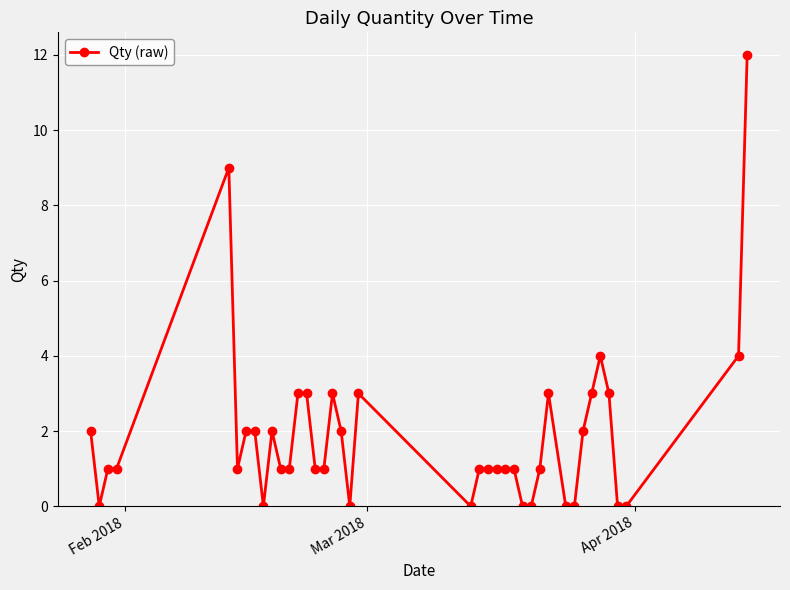

What is the maximum value shown in the chart?

12